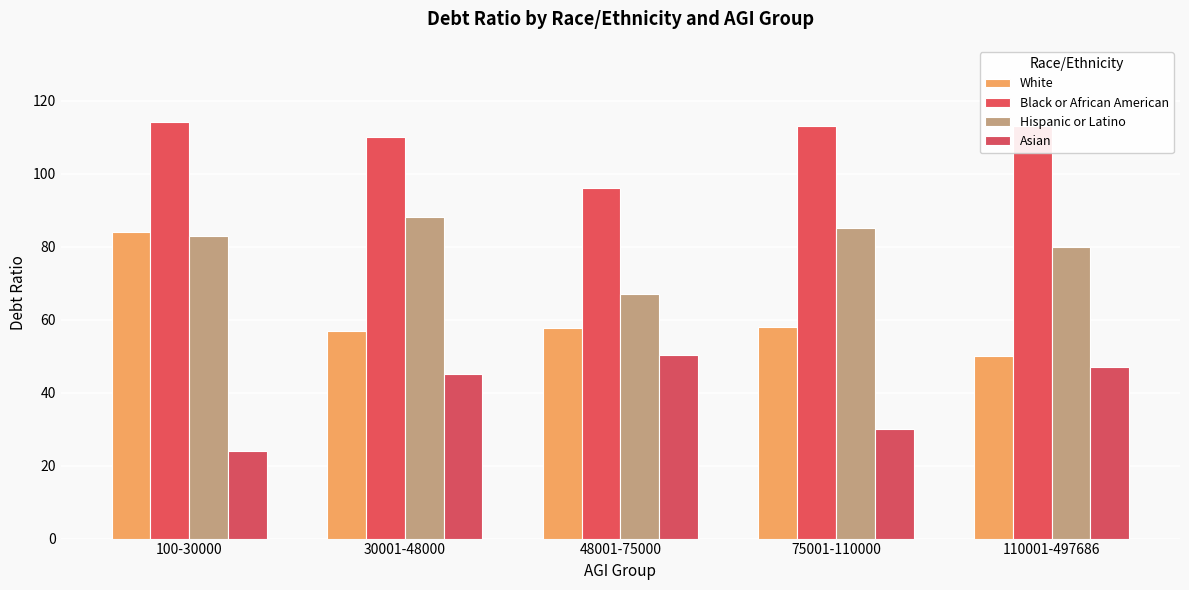

Which series has the largest total across all categories?

Black or African American